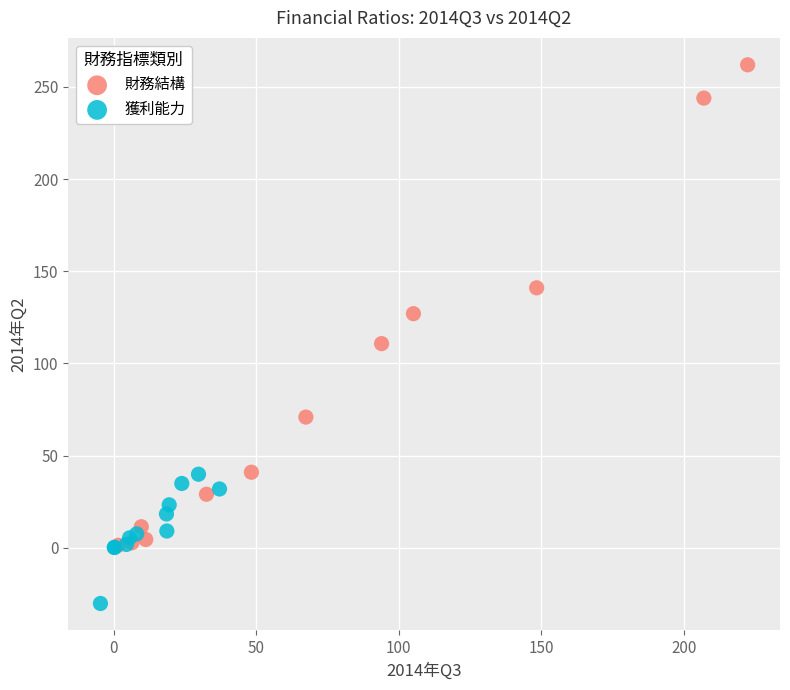

What are all the series names shown in the legend?

財務結構, 獲利能力